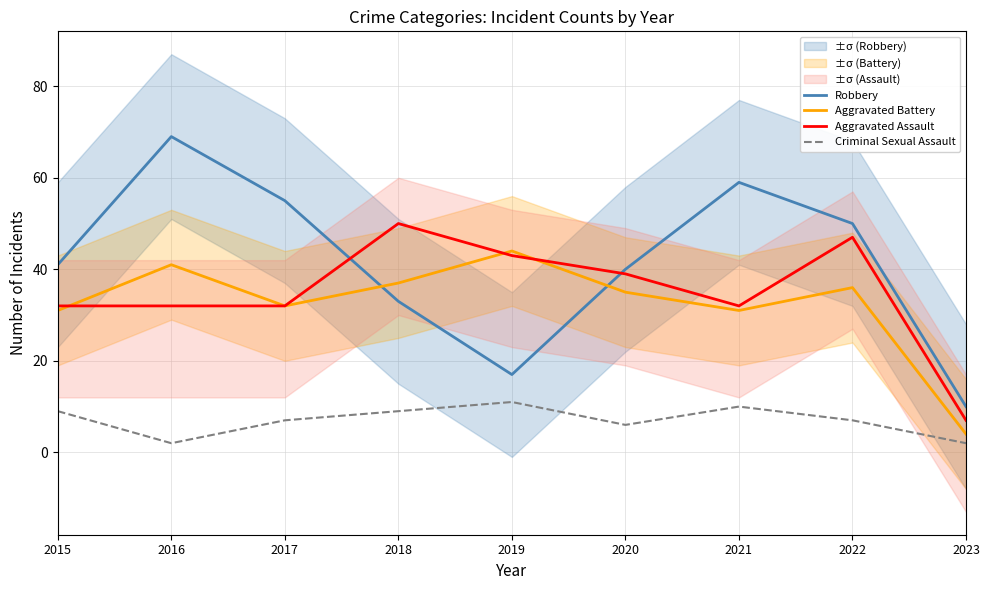

What is the value of the Aggravated Assault point at the 1st from the left?

32